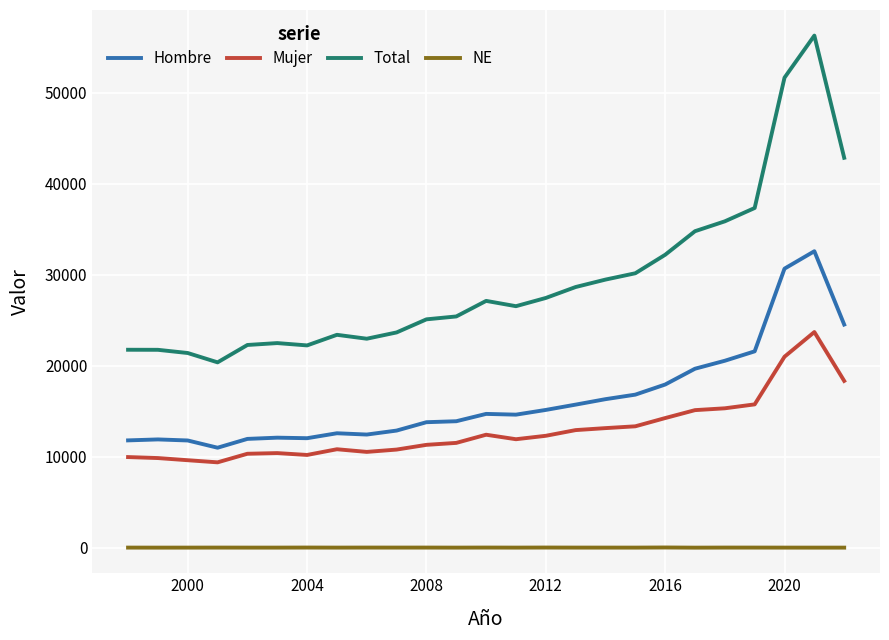

True or false: Hombre and Total intersect in this chart.

False